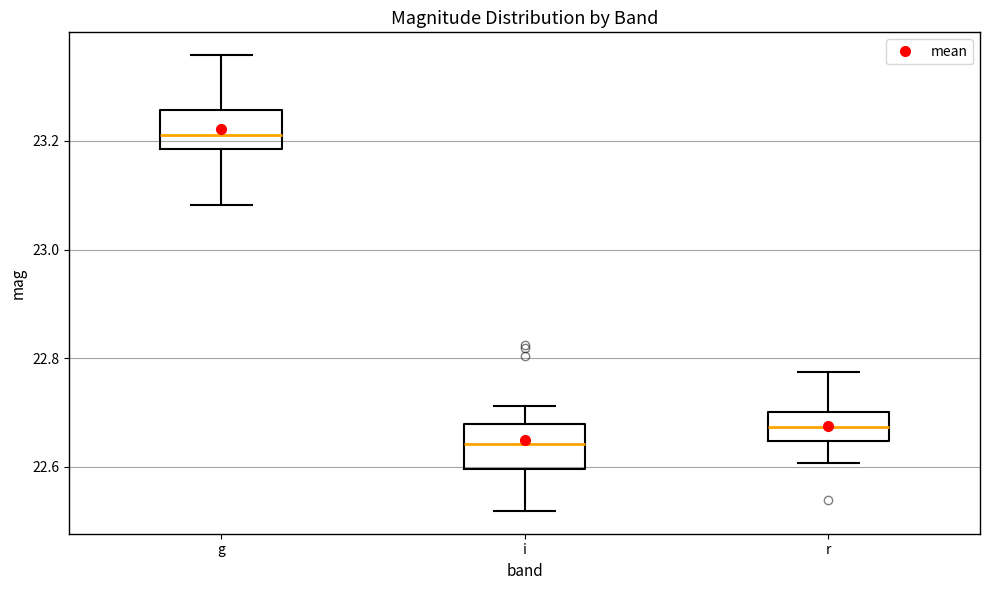

Reading left to right, transcribe this box plot: for each box, give where its median line is, the range the box spans, and where its two whiskers end, as read against the y-axis. The values are not printed on the chart, so give them approximately, as read against the axis.

g: median 23.22, box 23.18 to 23.26, whiskers 23.08 to 23.36
i: median 22.64, box 22.60 to 22.68, whiskers 22.52 to 22.72
r: median 22.68, box 22.64 to 22.70, whiskers 22.60 to 22.78